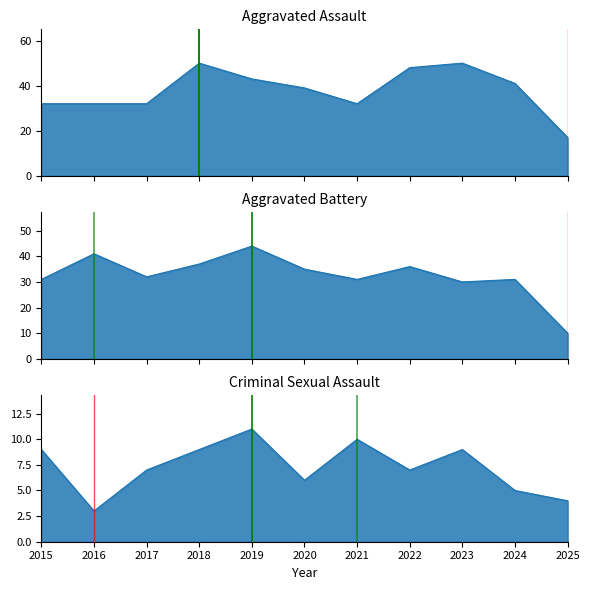

What is the difference between the Criminal Sexual Assault values at 2021 and 2015?

1